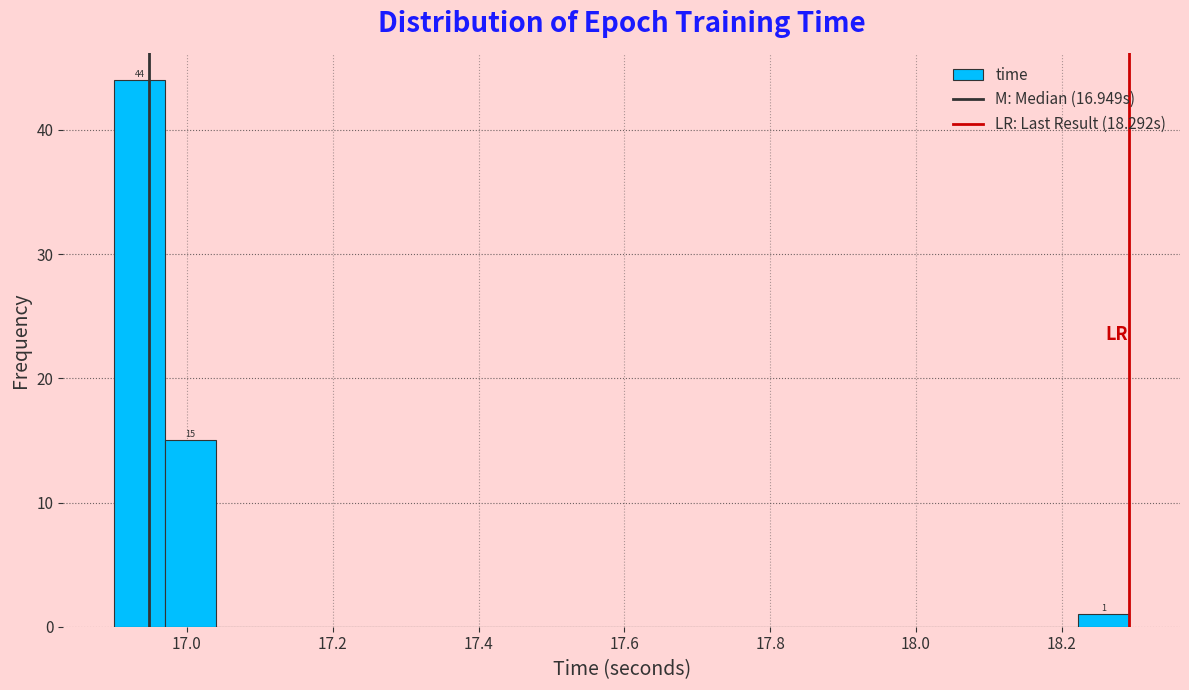

Read against the x-axis, roughly where is the centre of the tallest bar?

16.94